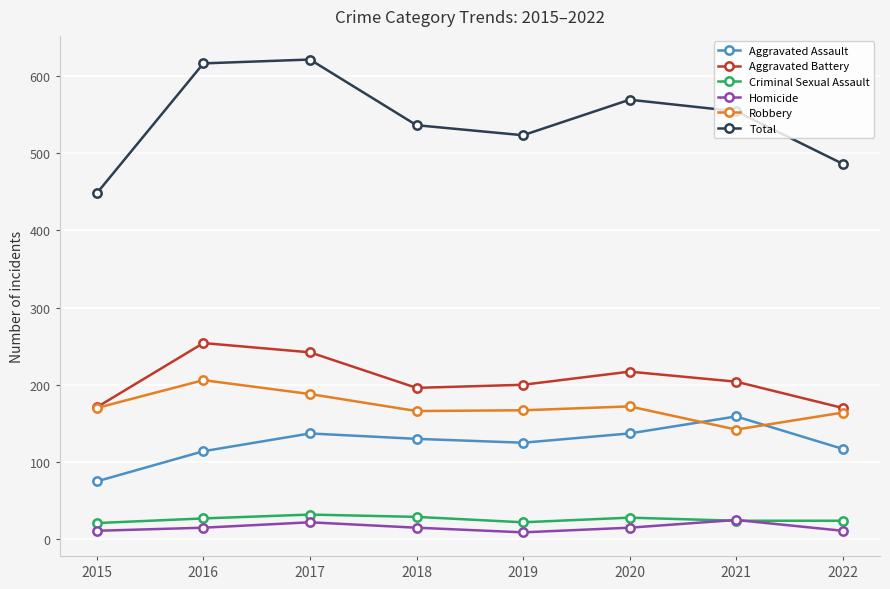

At 2018, list the series in order from largest to smallest.

Total, Aggravated Battery, Robbery, Aggravated Assault, Criminal Sexual Assault, Homicide